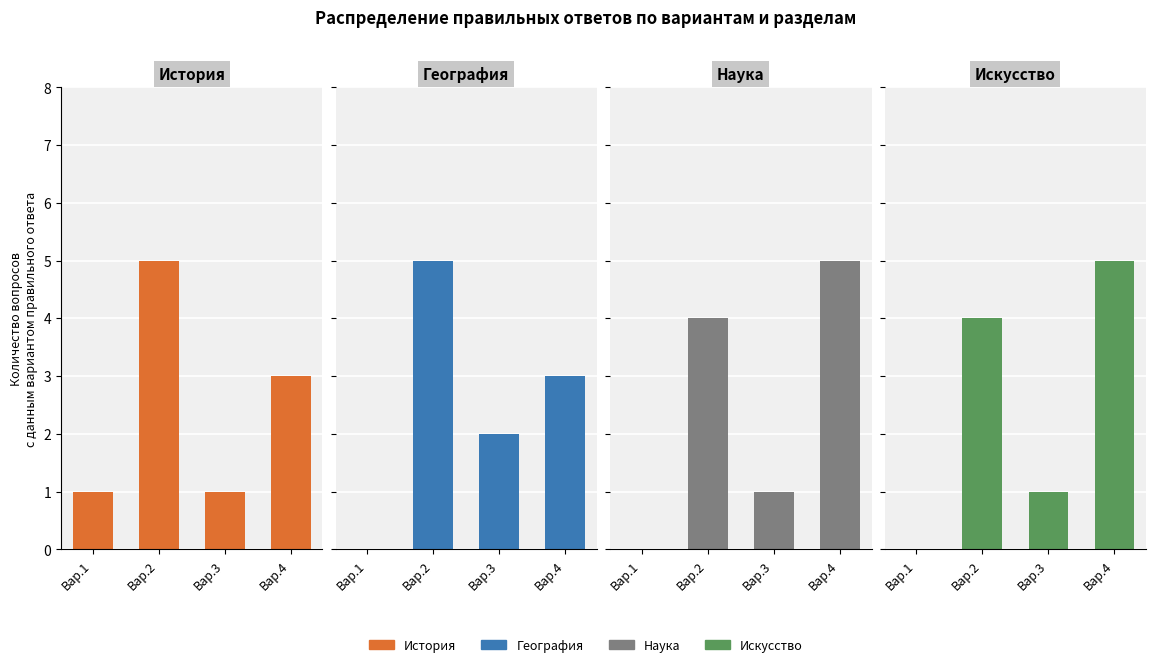

What is the sum of the Наука values at Вар.3 and Вар.4?

6